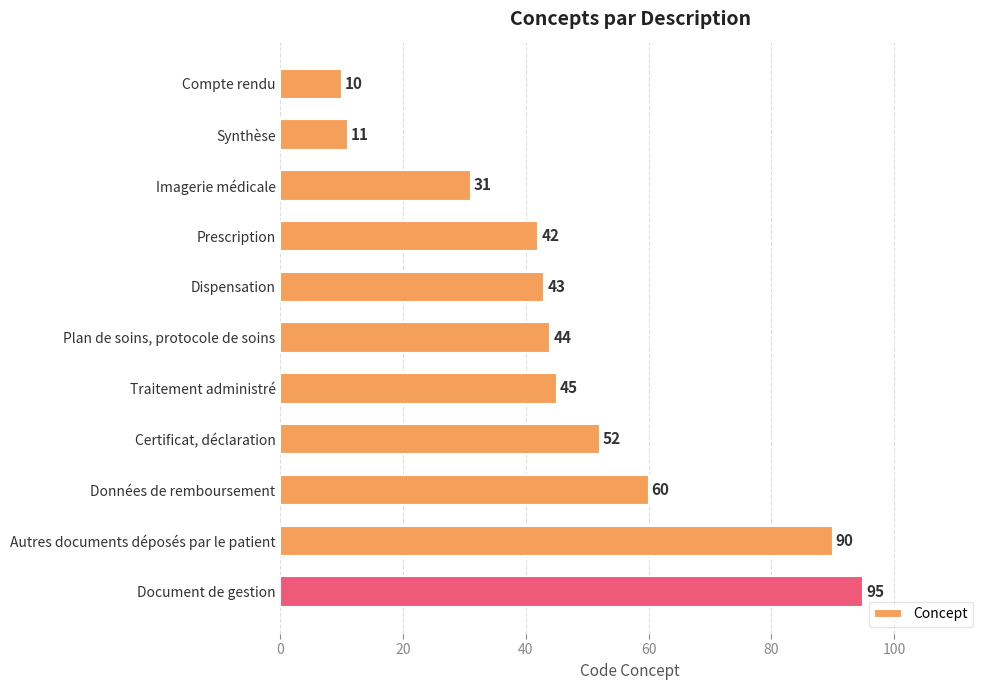

What is the minimum value shown in the chart?

10